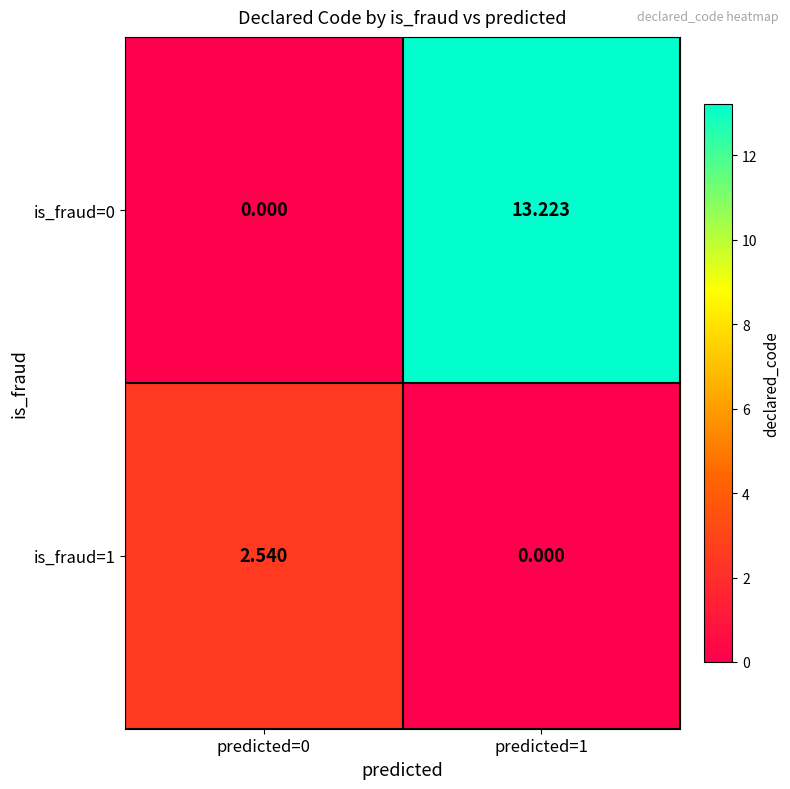

Count the number of categories in the chart.

2